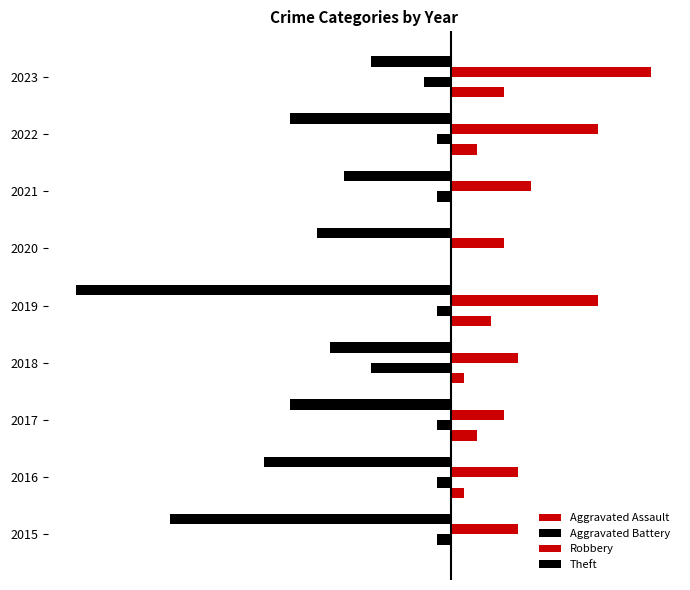

Count the Aggravated Assault values in the range 0 to 2.

7